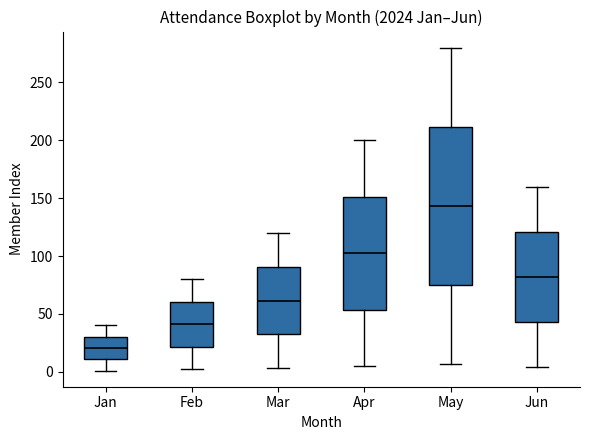

Reading left to right, transcribe this box plot: for each box, give where its median line is, the range the box spans, and where its two whiskers end, as read against the y-axis. The values are not printed on the chart, so give them approximately, as read against the axis.

Jan: median 20, box 10 to 30, whiskers 0 to 40
Feb: median 40, box 20 to 60, whiskers 0 to 80
Mar: median 60, box 30 to 90, whiskers 5 to 120
Apr: median 105, box 55 to 150, whiskers 5 to 200
May: median 145, box 75 to 210, whiskers 5 to 280
Jun: median 80, box 45 to 120, whiskers 5 to 160